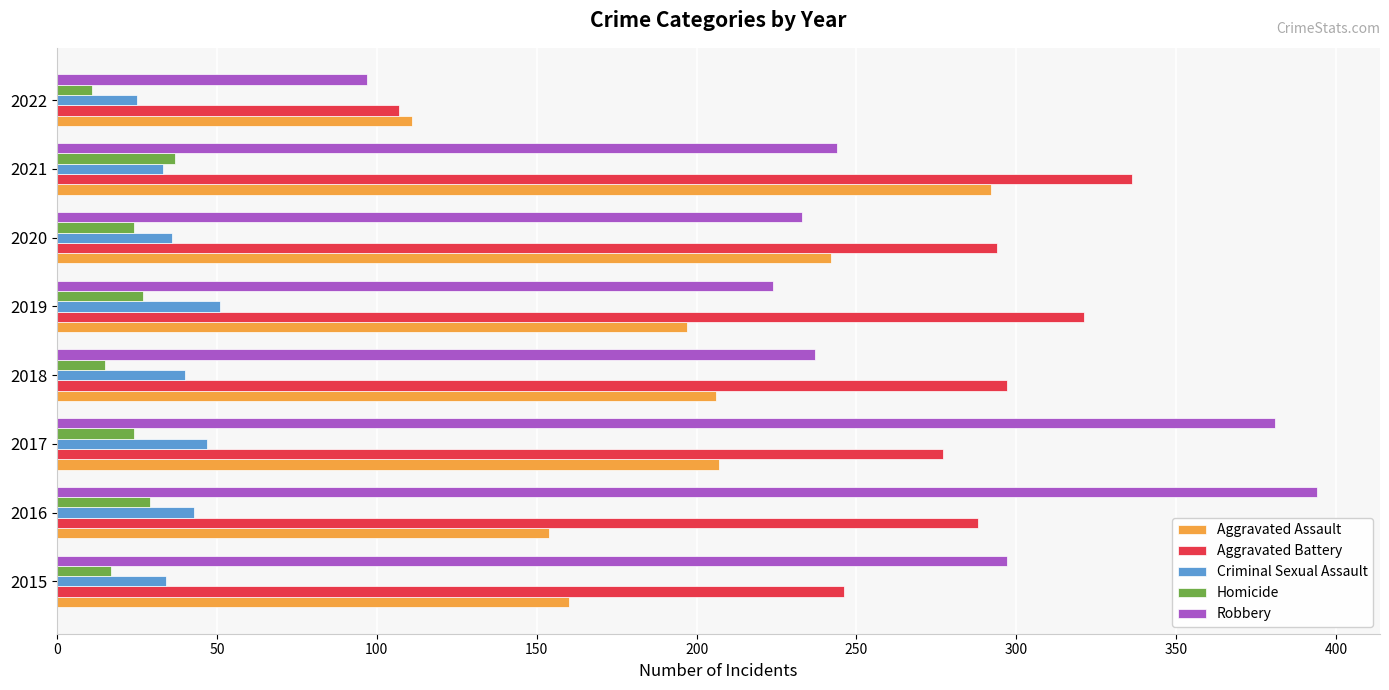

How many data points does each series have?

8